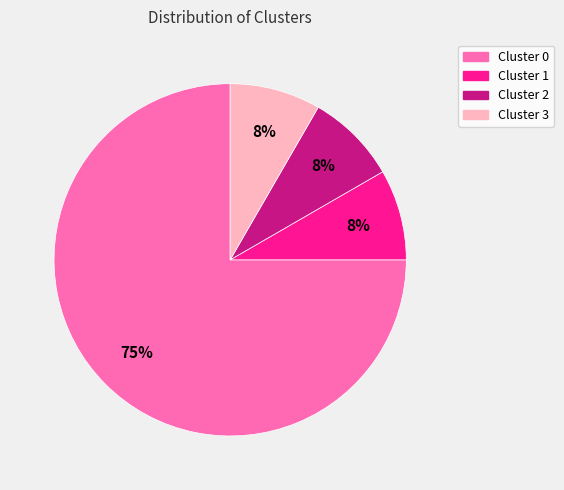

To the nearest percent, what is the average slice percentage?

25%